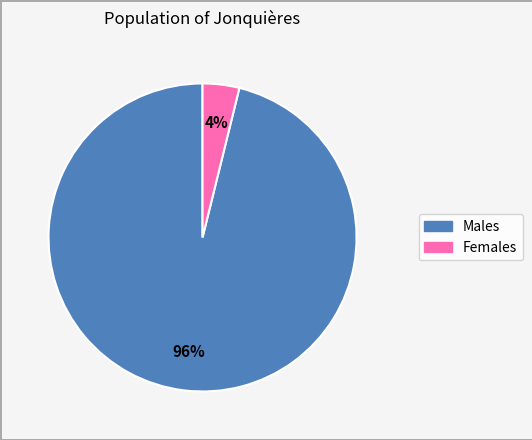

To the nearest percent, what is the difference between the largest and smallest slice percentages?

92%